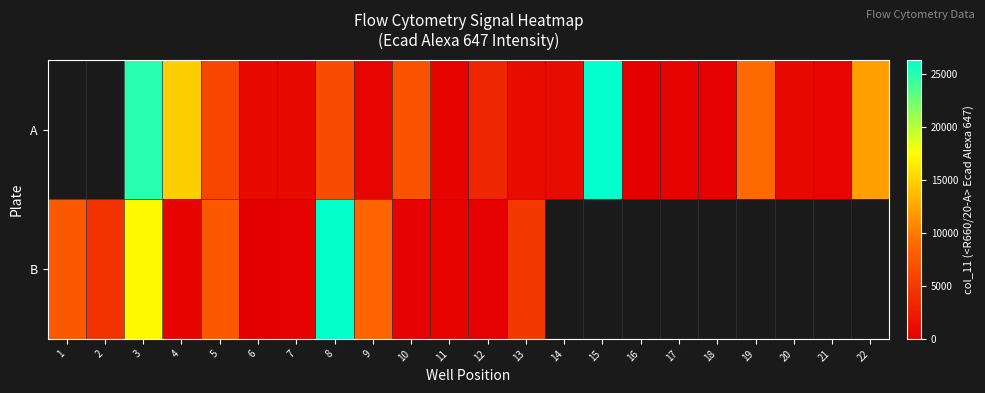

Is the value of A at 21 greater than the value of B at 22?

No